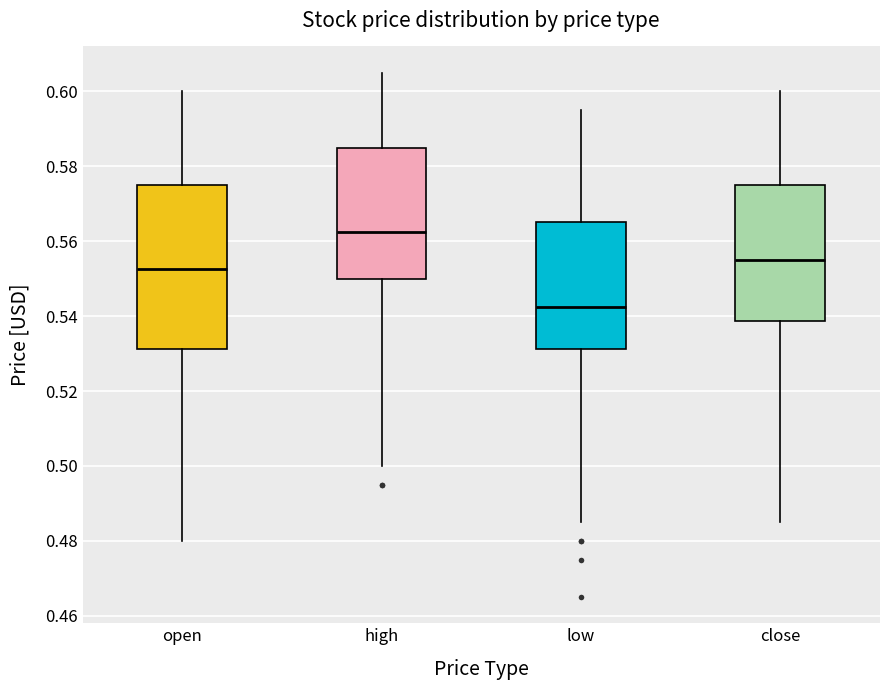

Which box is the tallest, from its lower edge to its upper edge?

open